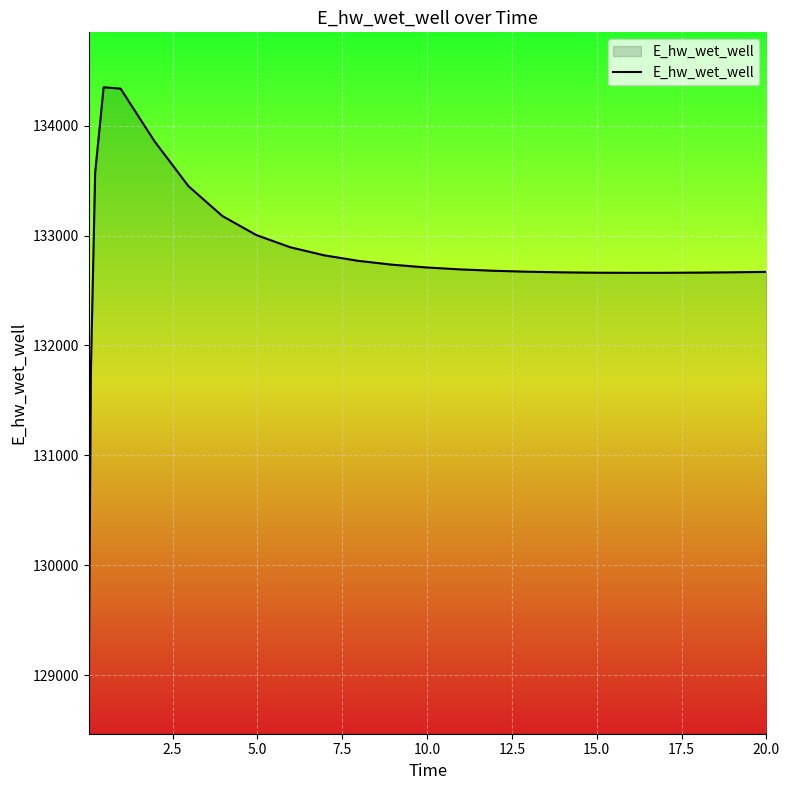

What is the minimum value shown in the chart?

128966.7